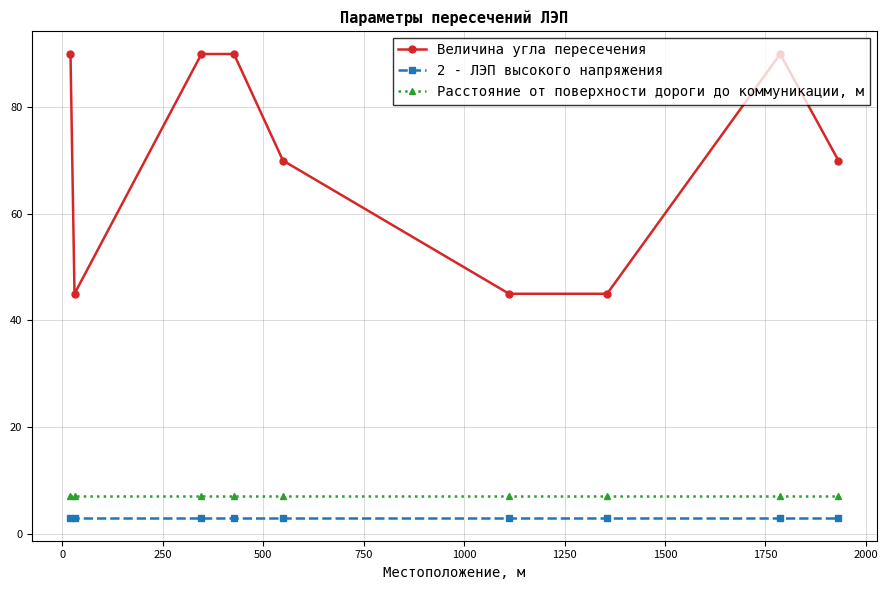

True or false: Величина угла пересечения has more than 0 points higher than both neighbors.

True